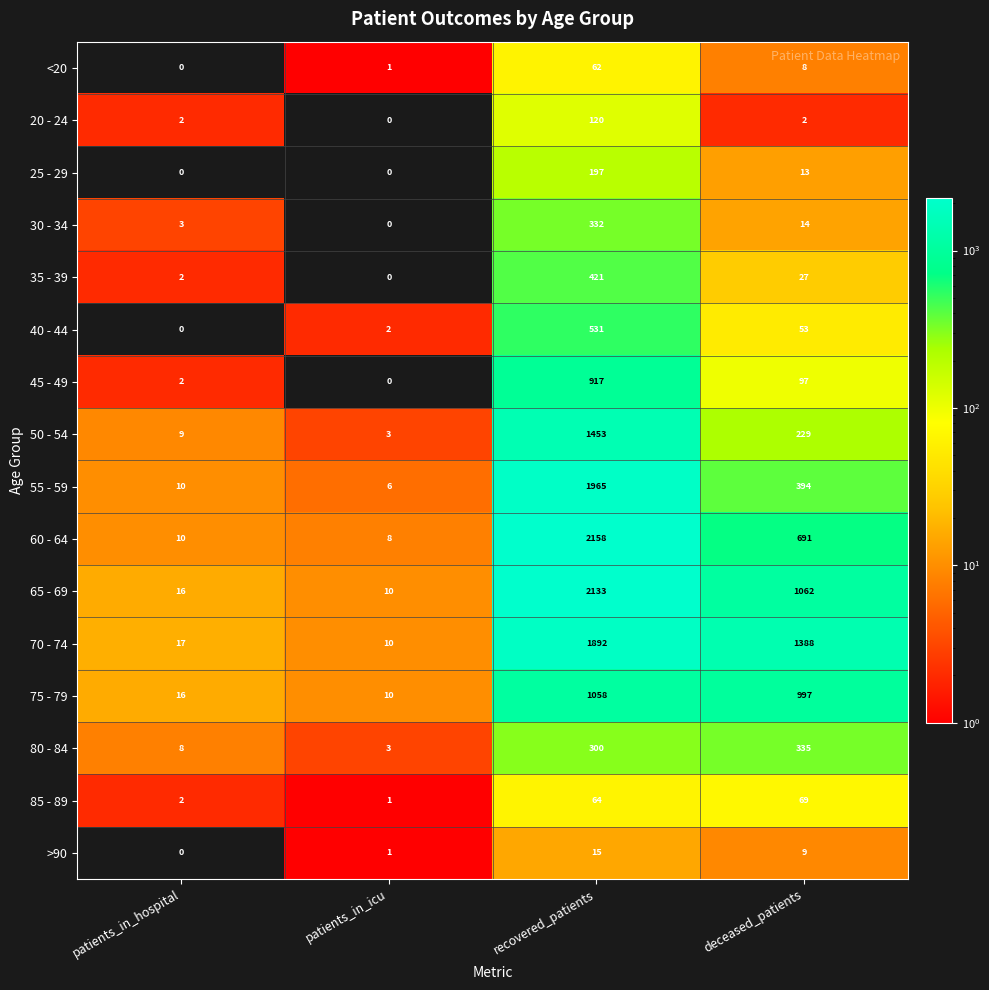

Which series has the largest range (max minus min)?

60 - 64